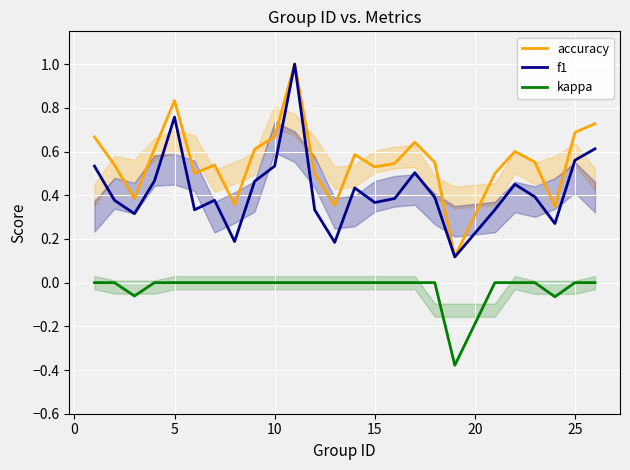

Is it true that f1 equals 0.3 at 10?

False